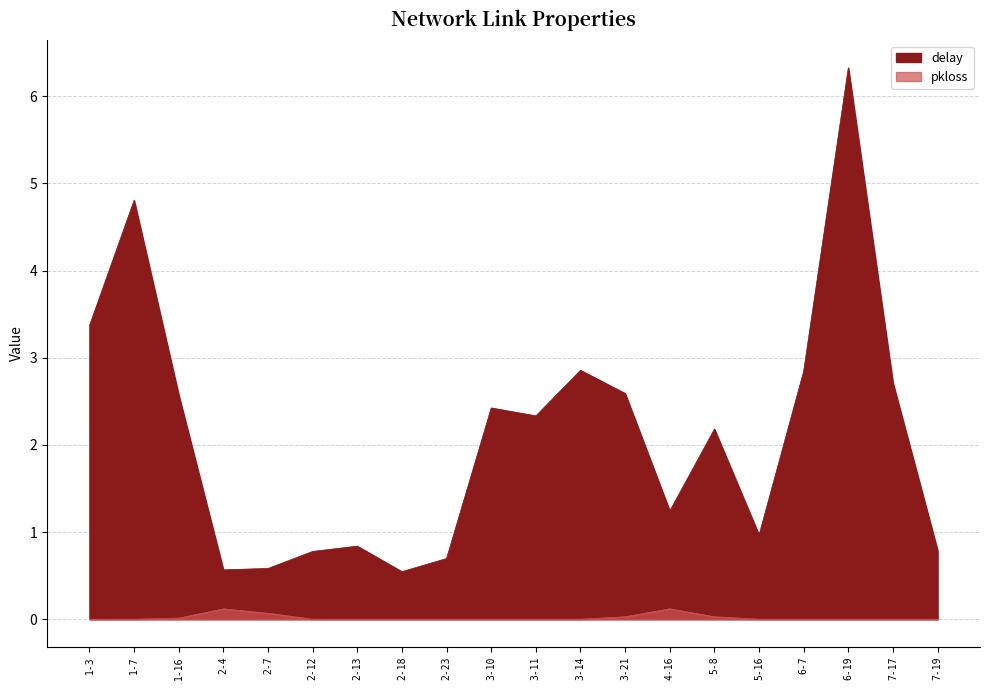

Does the chart have visible grid lines?

Yes